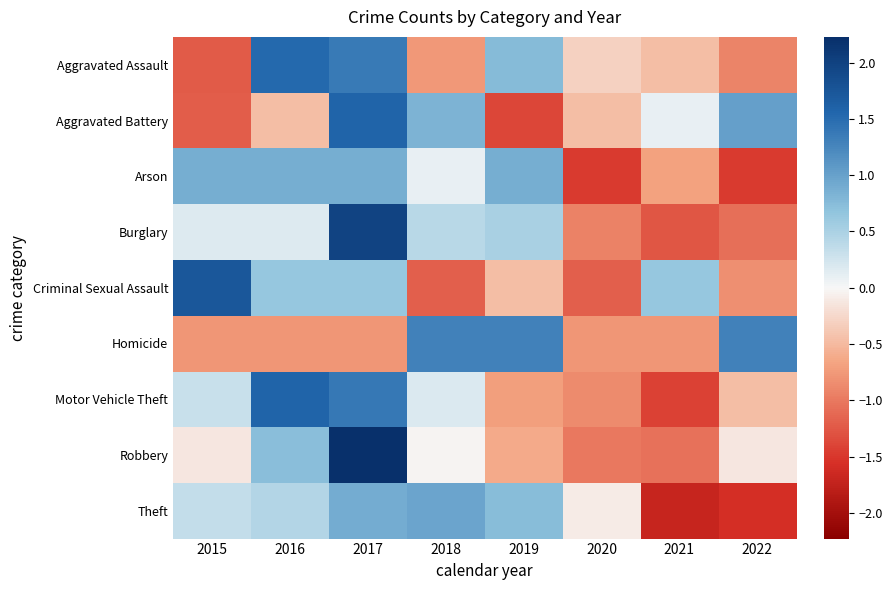

At 2022, list the series in order from largest to smallest.

Homicide, Aggravated Battery, Robbery, Motor Vehicle Theft, Criminal Sexual Assault, Aggravated Assault, Burglary, Arson, Theft